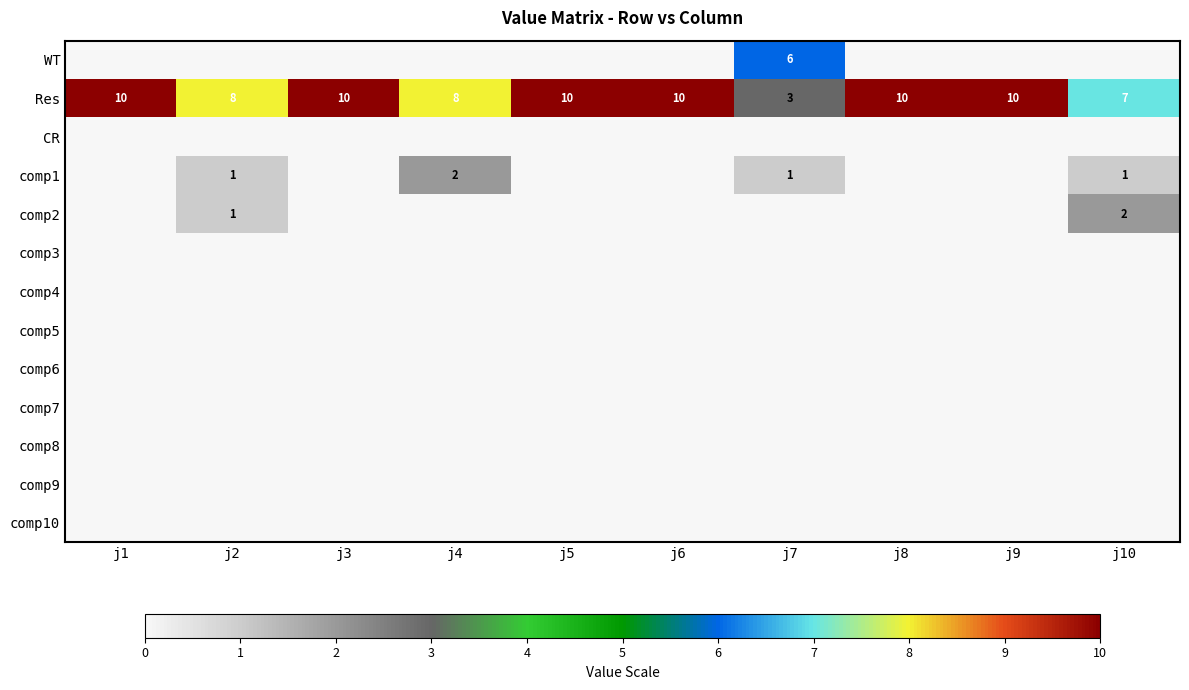

What is the difference between the highest and lowest values at j3?

10